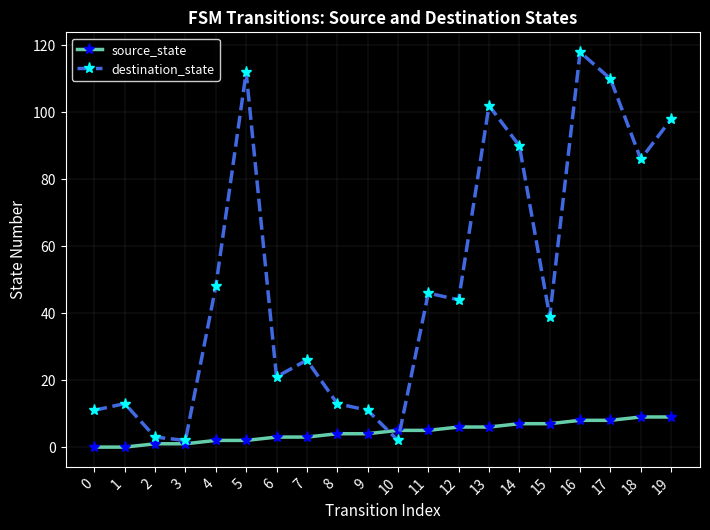

Which series has the largest range (max minus min)?

destination_state